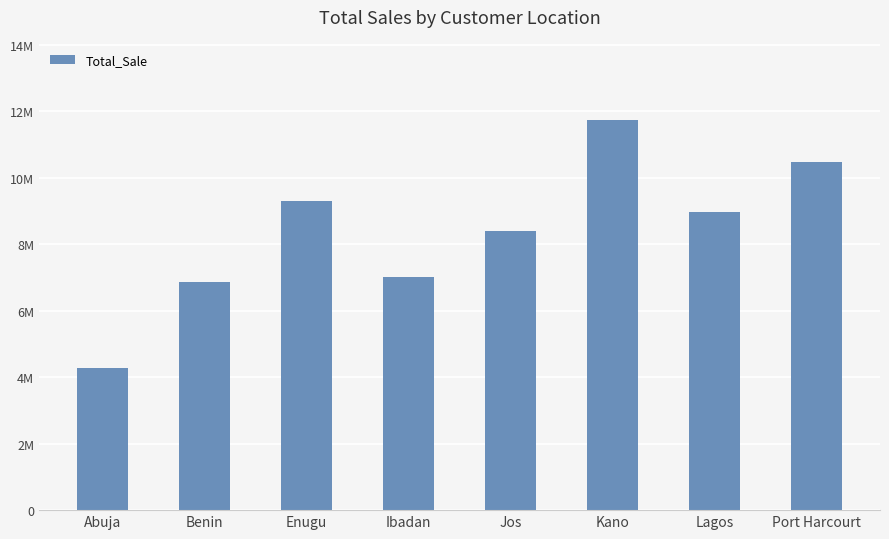

What is the greatest value displayed?

11731570